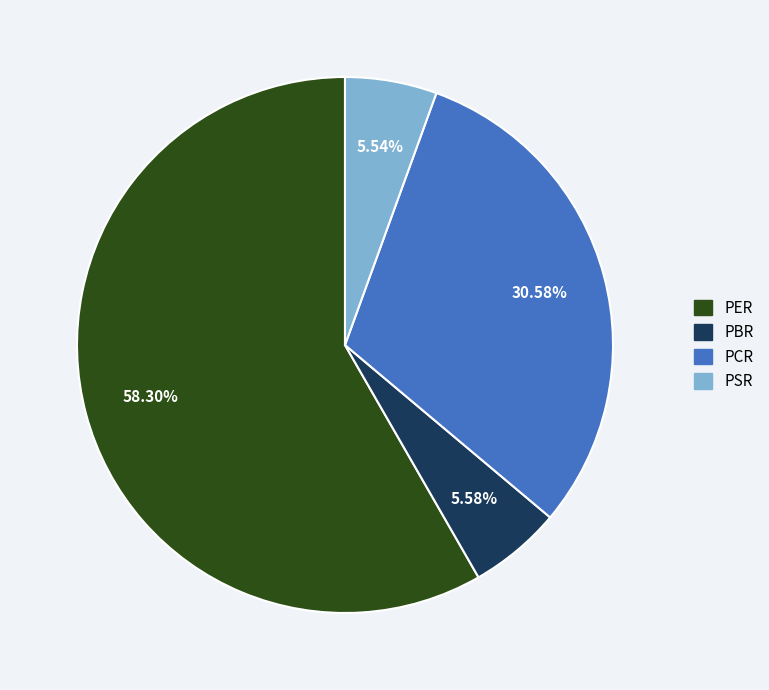

To the nearest percent, what percentage of the pie is PBR?

6%